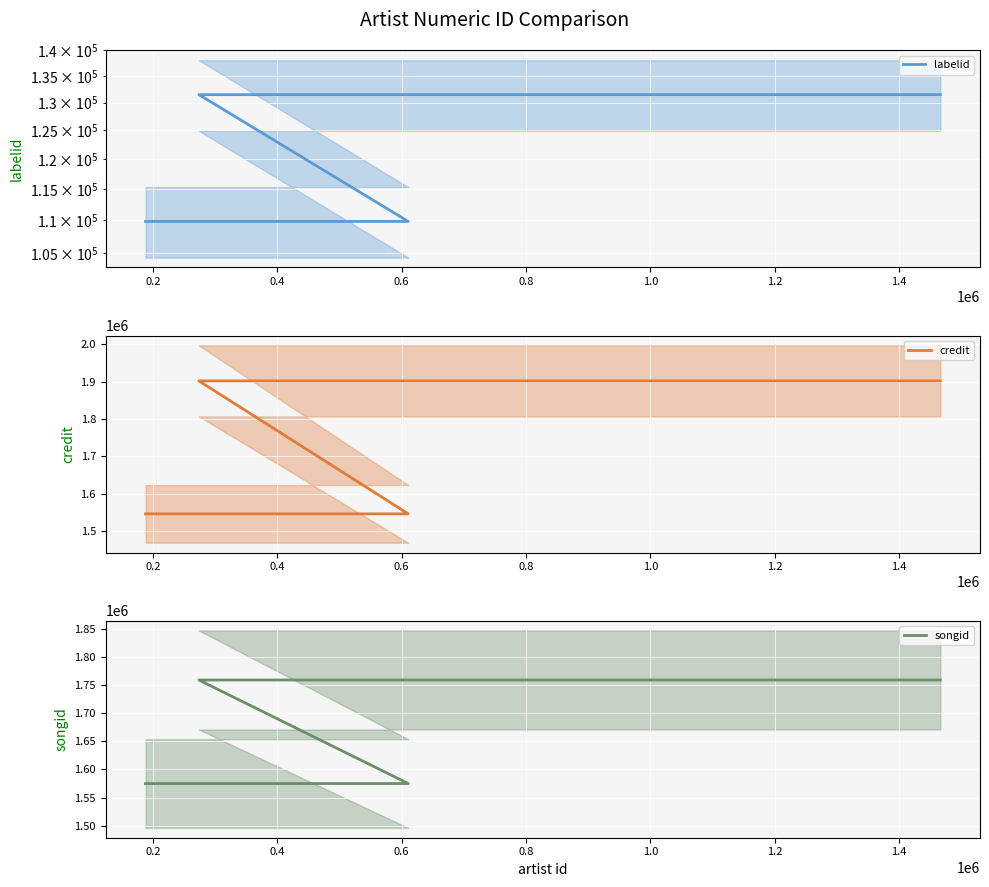

True or false: labelid and credit intersect in this chart.

False